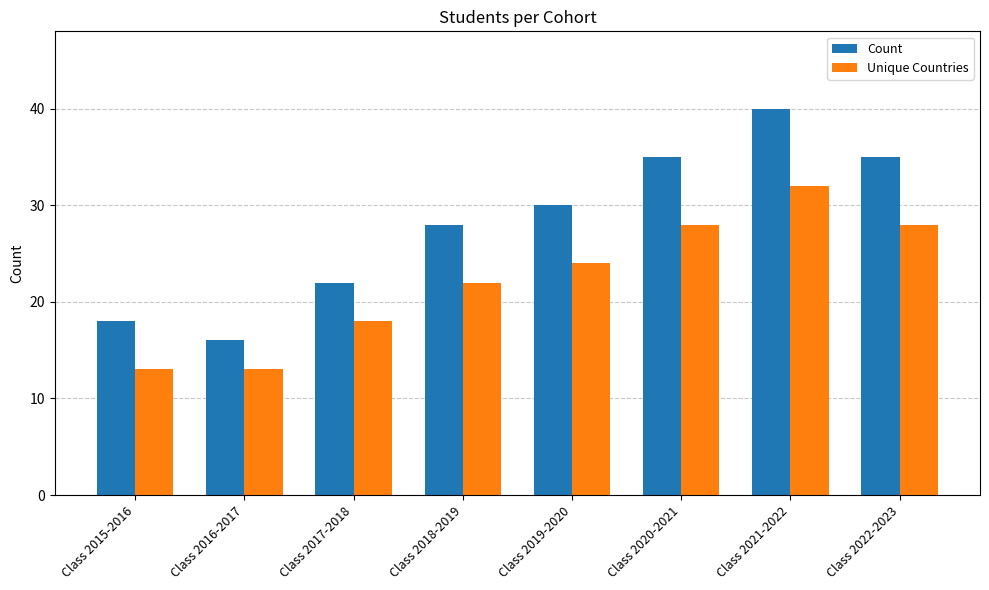

What is the difference between the maximum and minimum values in the Unique Countries series?

19